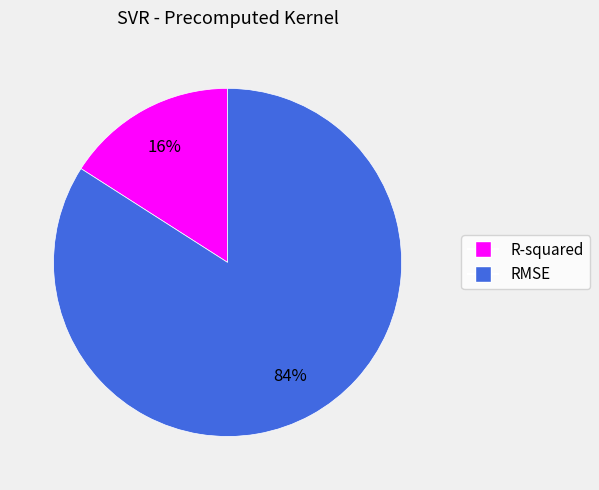

What is the largest slice in the pie chart?

RMSE